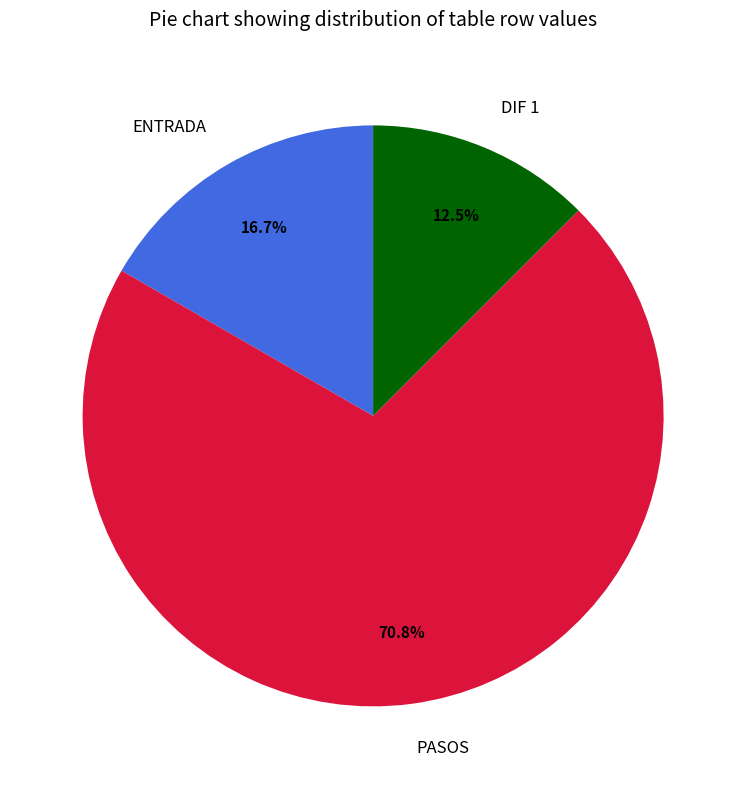

To the nearest percent, what is the difference between the PASOS and DIF 1 slice percentages?

58%